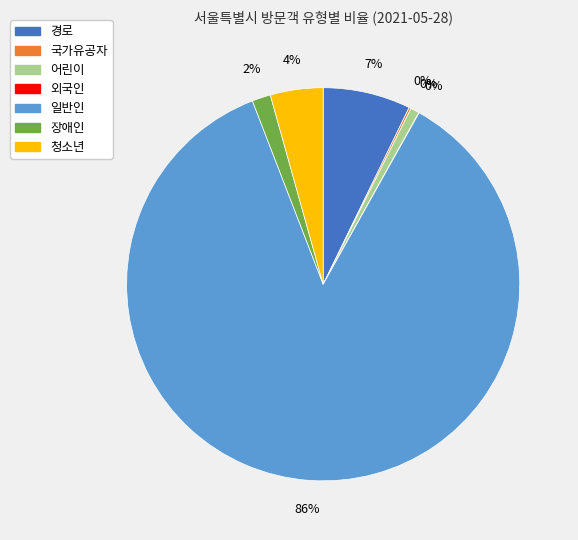

Combined, do 일반인 and 외국인 account for over 50%?

Yes